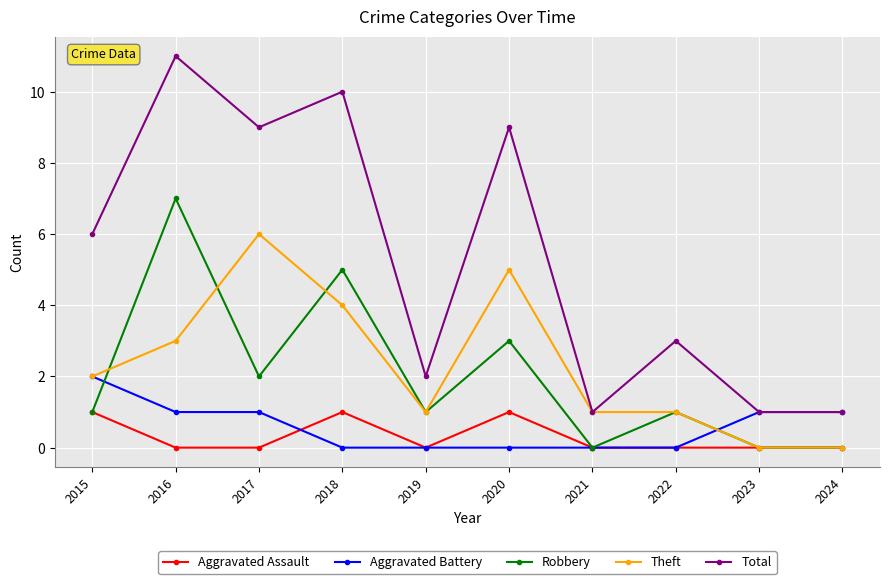

True or false: Theft has a value of 0 at 2023.

True